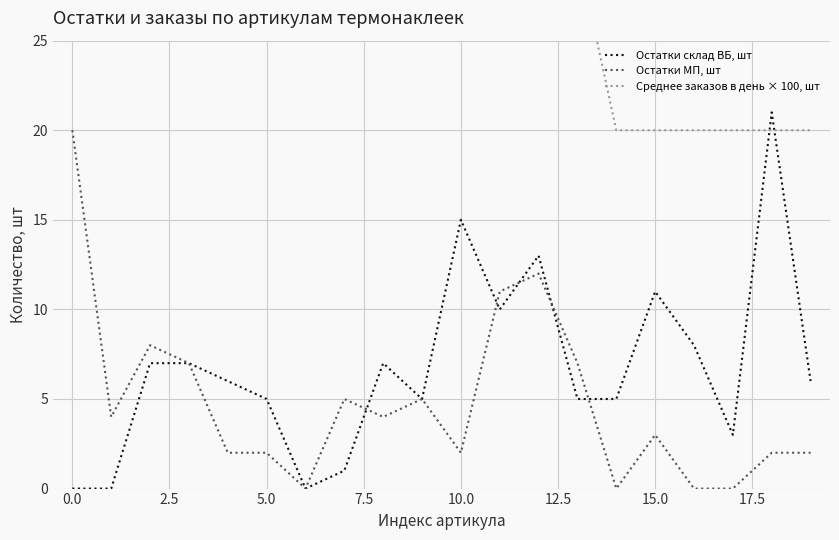

What is the highest value of the Остатки склад ВБ, шт series?

21